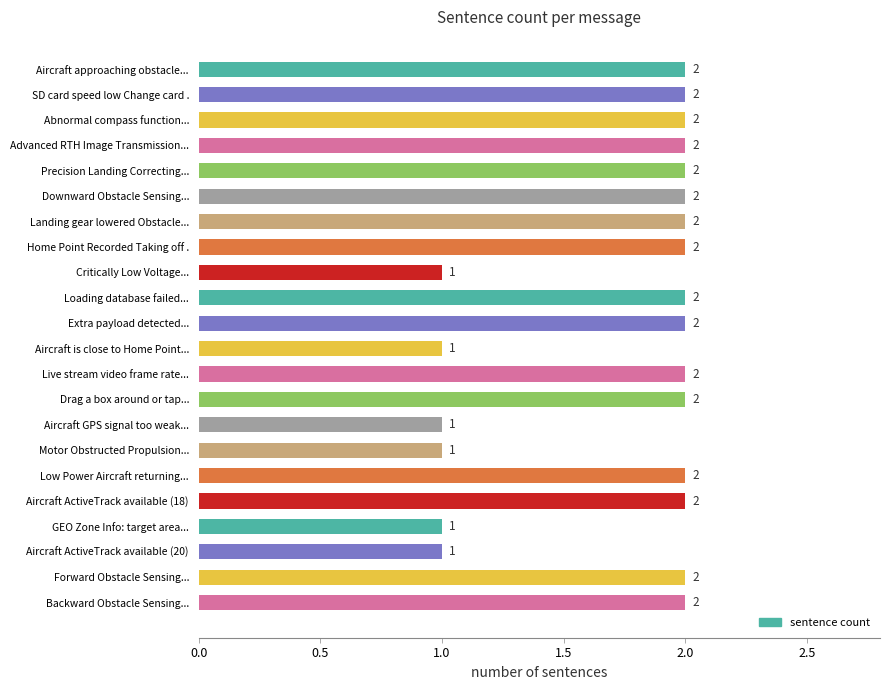

Approximately how many times larger is the value at SD card speed low Change card . compared to Aircraft ActiveTrack available (20)?

2.0